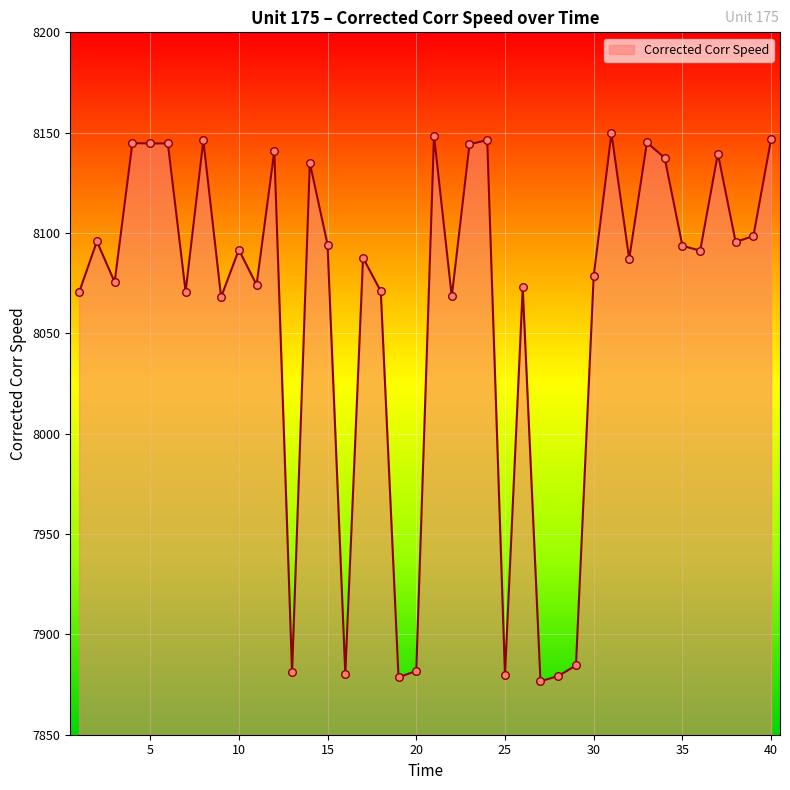

What is the minimum value shown in the chart?

7876.6